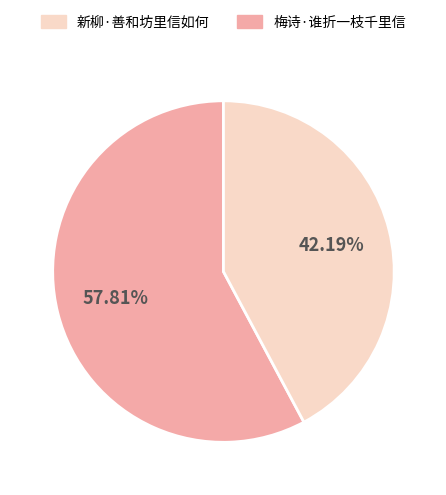

Is there a majority slice in this chart?

Yes